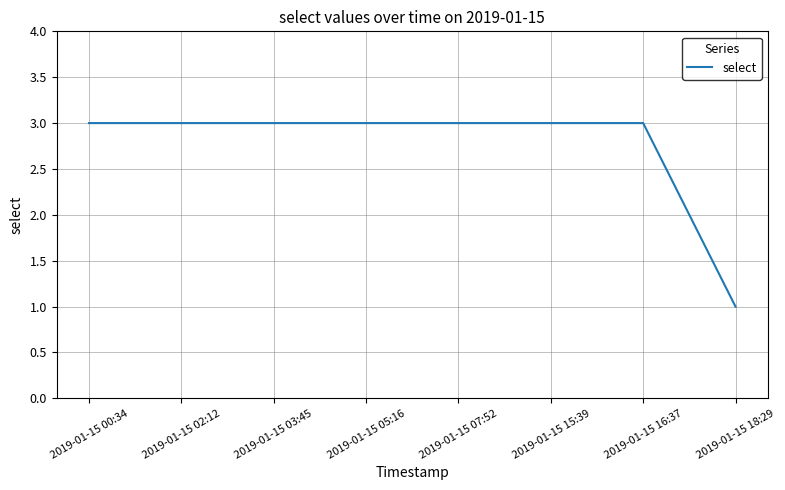

What position from the left is 2019-01-15 15:39?

6